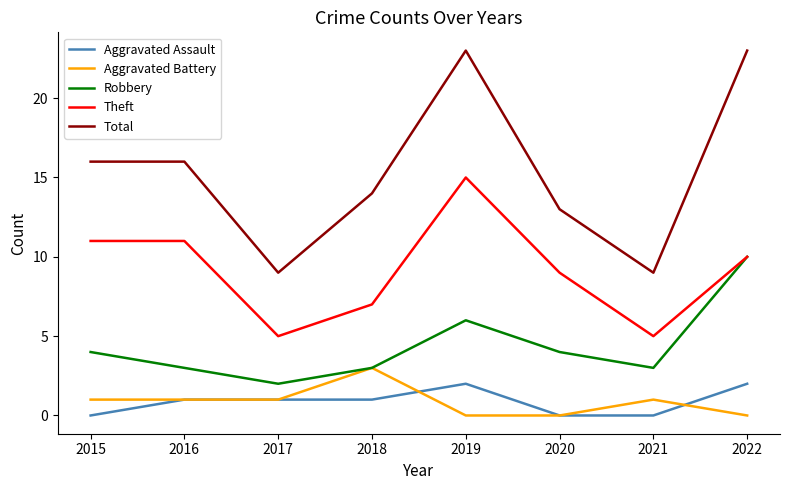

What is the highest value of the Total series?

23